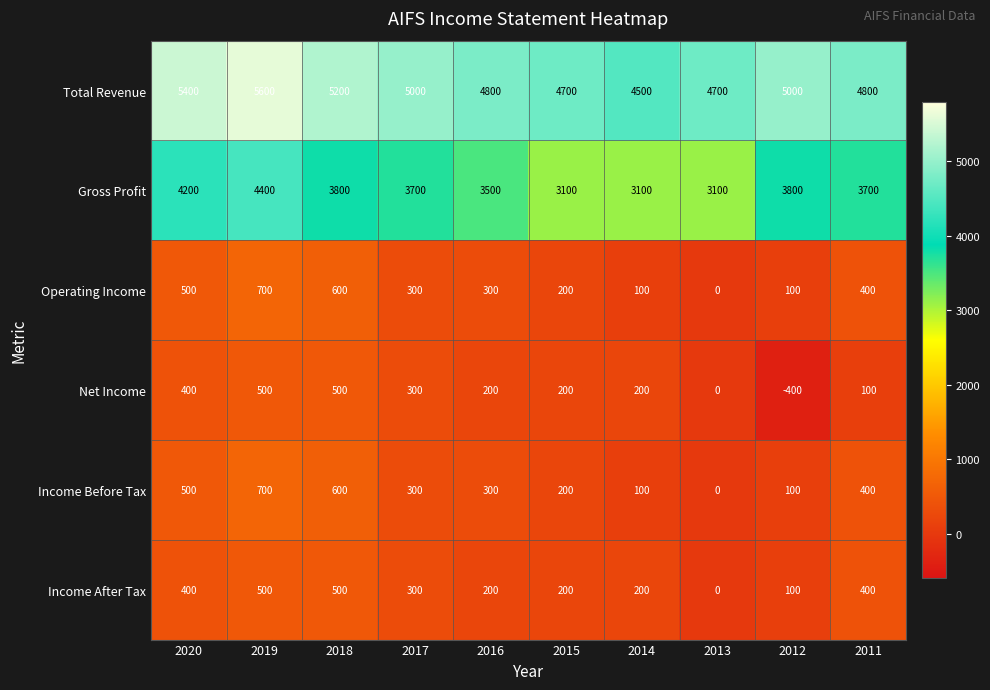

How many distinct data groups are displayed?

6